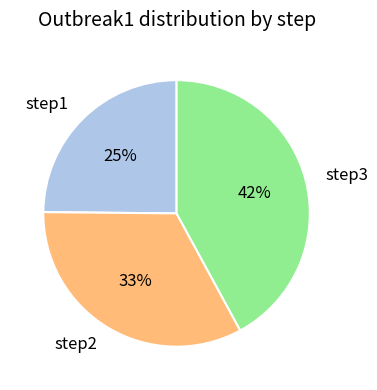

To the nearest percent, what is the average slice percentage?

33%